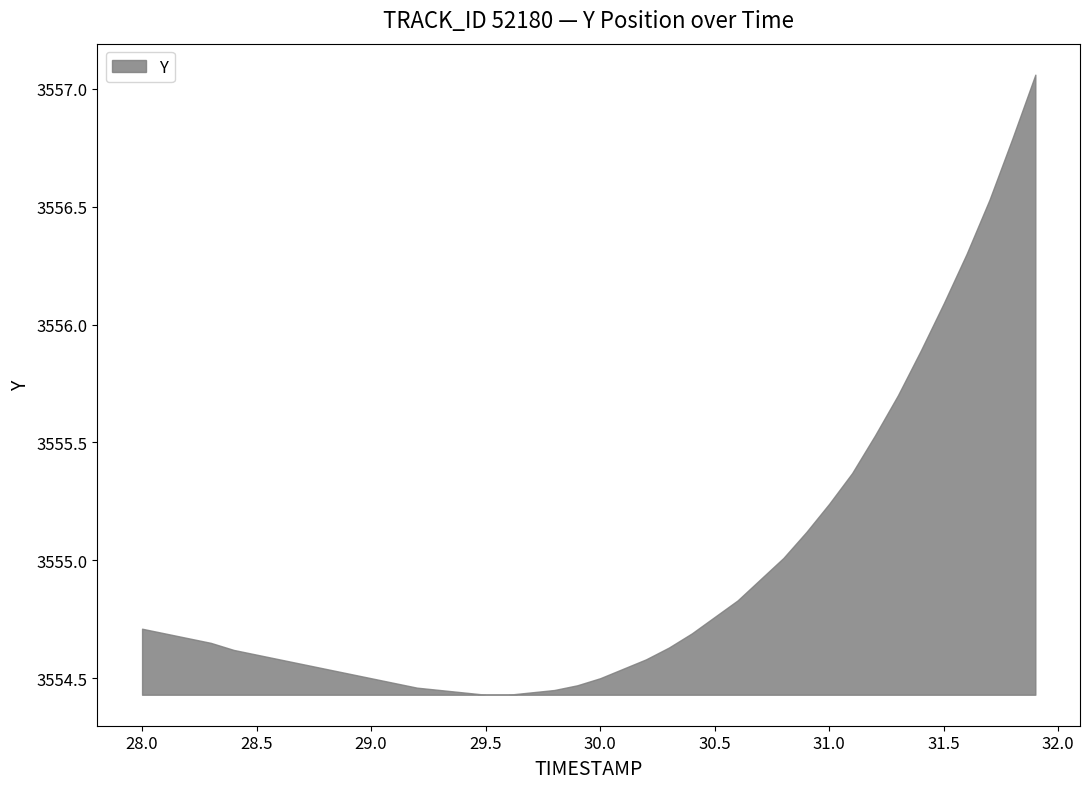

The value at 31.5 is 2102.2. True or false?

False